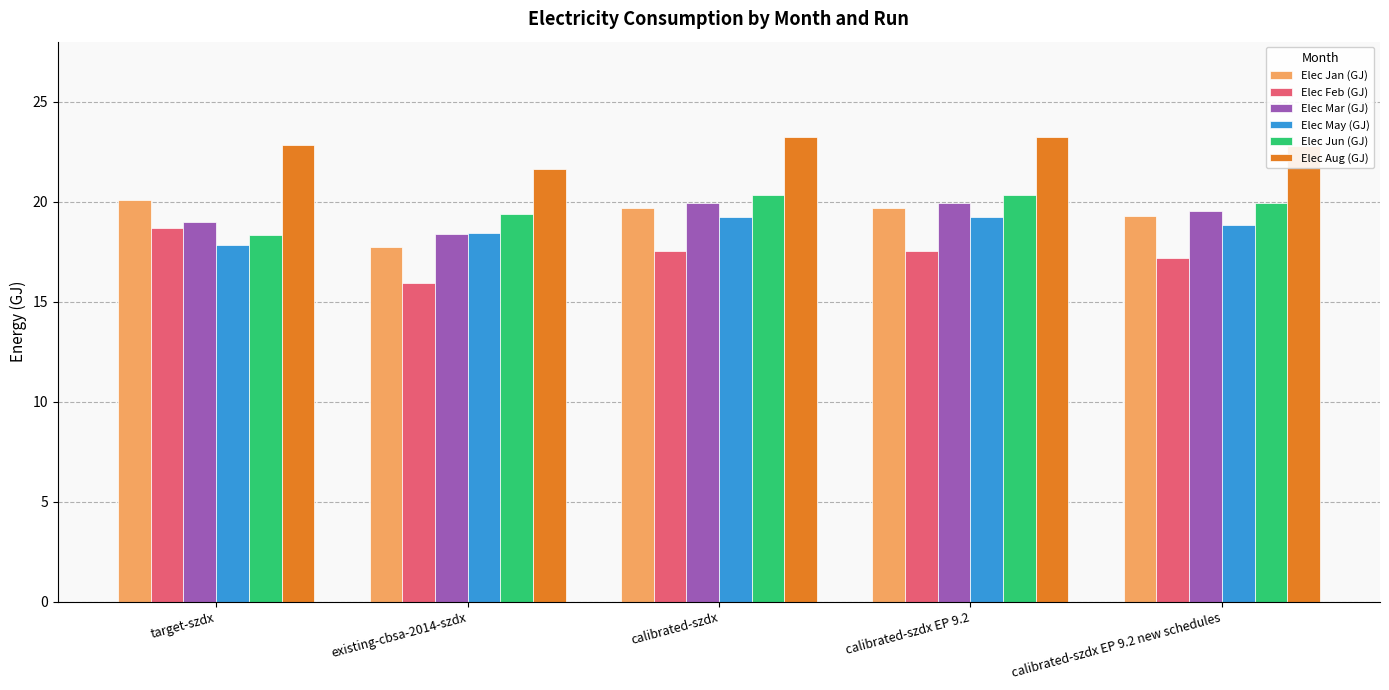

What is the average value of the Elec Jan (GJ) series?

19.3